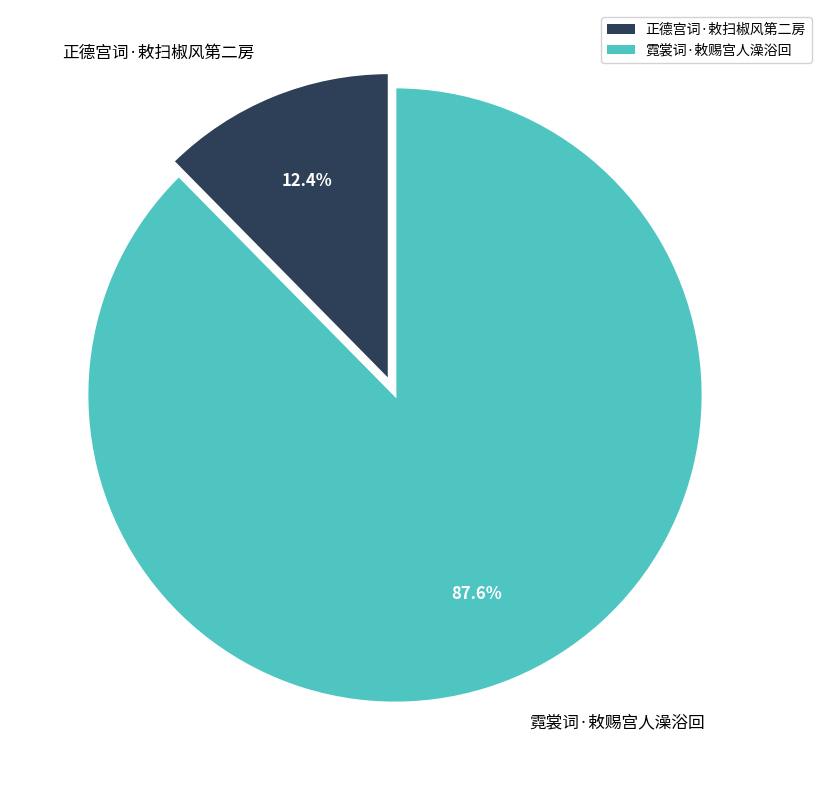

True or false: 霓裳词·敕赐宫人澡浴回 accounts for 97% of the total.

False